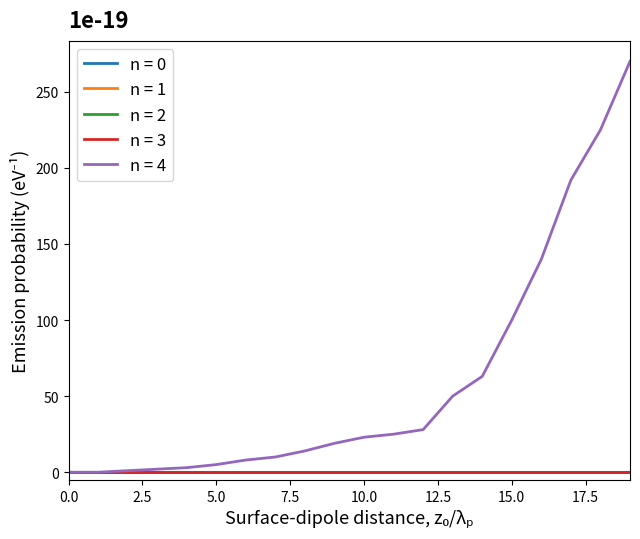

True or false: n = 1 and n = 0 cross at least once.

False